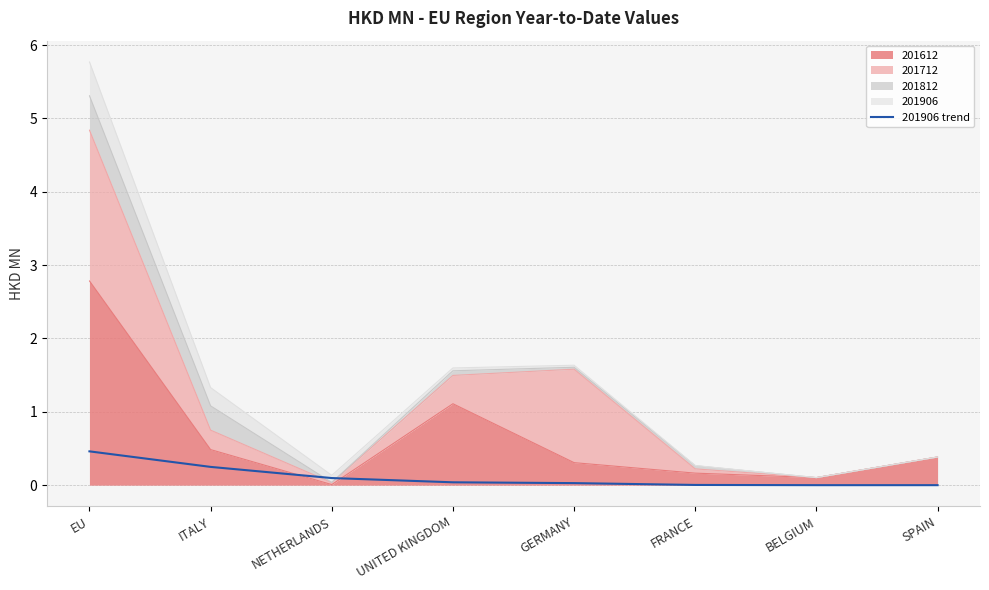

At which label is the value closest to 0?

BELGIUM